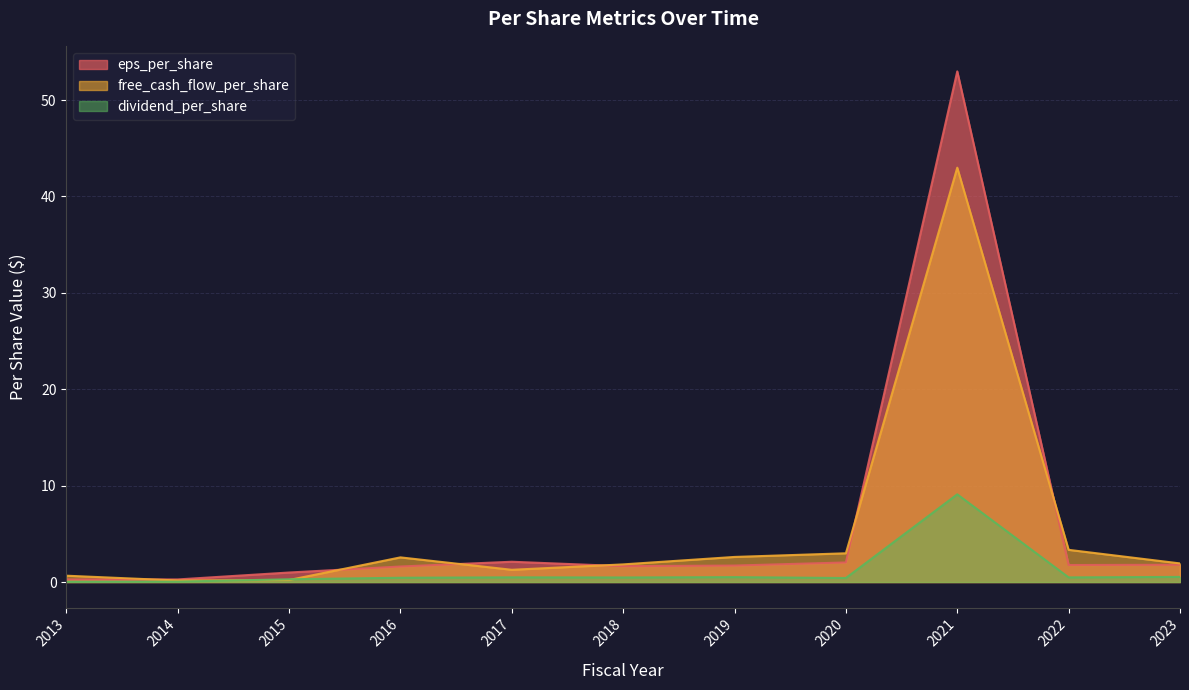

What are all the series names shown in the legend?

eps_per_share, free_cash_flow_per_share, dividend_per_share